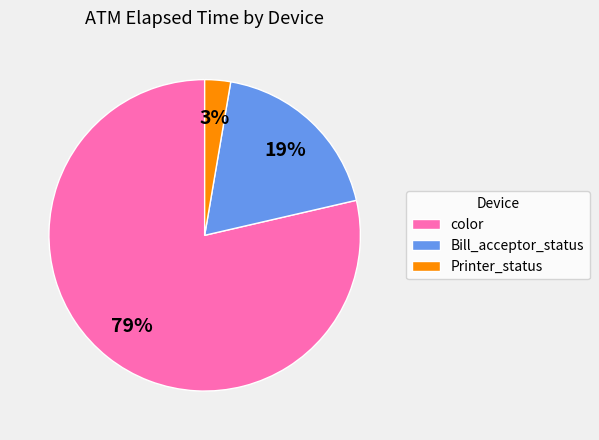

What is the largest slice in the pie chart?

color